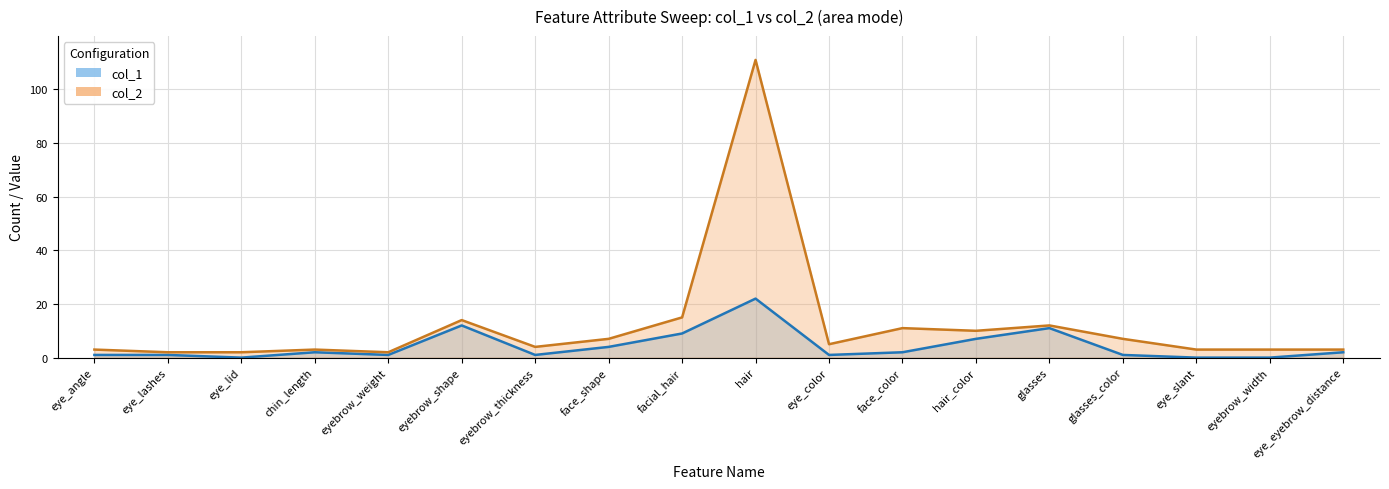

What is the value of the col_2 point at the 13th from the left?

10